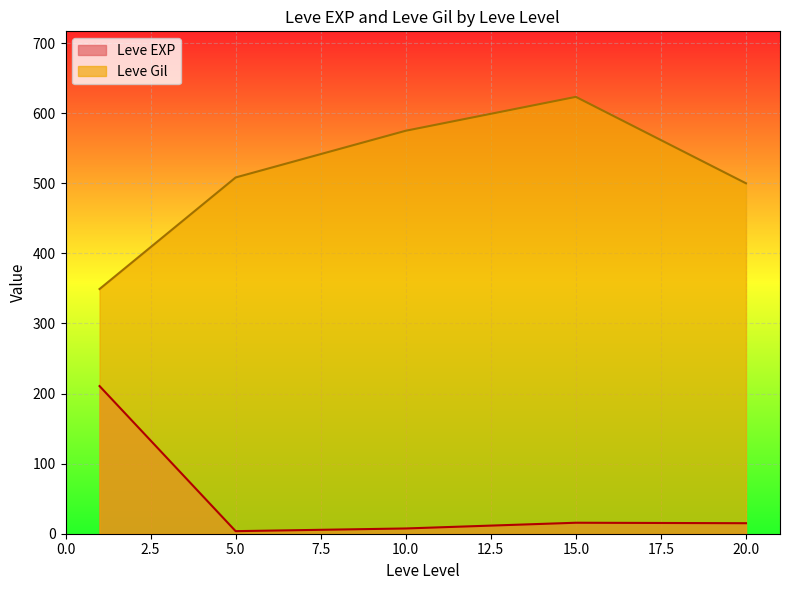

True or false: Leve Gil has a value of 500.0 at 20.0.

True